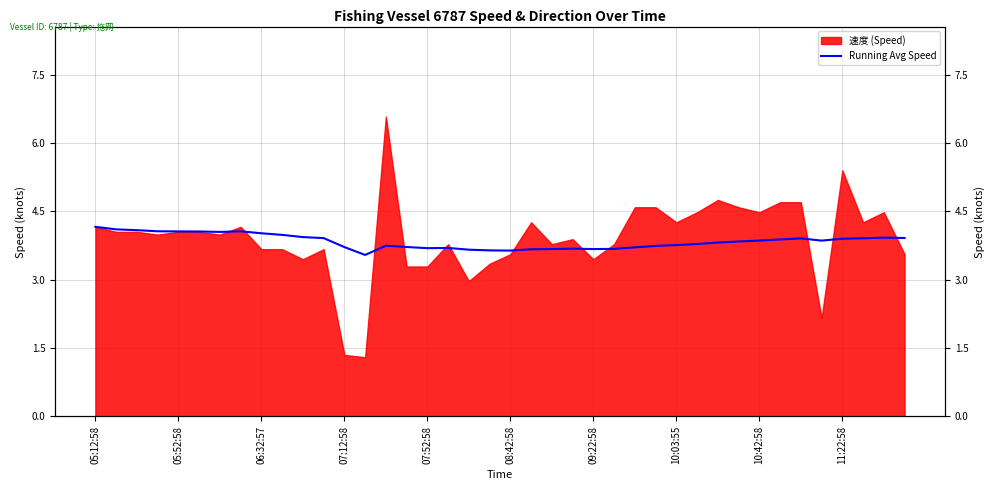

Where is the data nearest to the value 3?

13